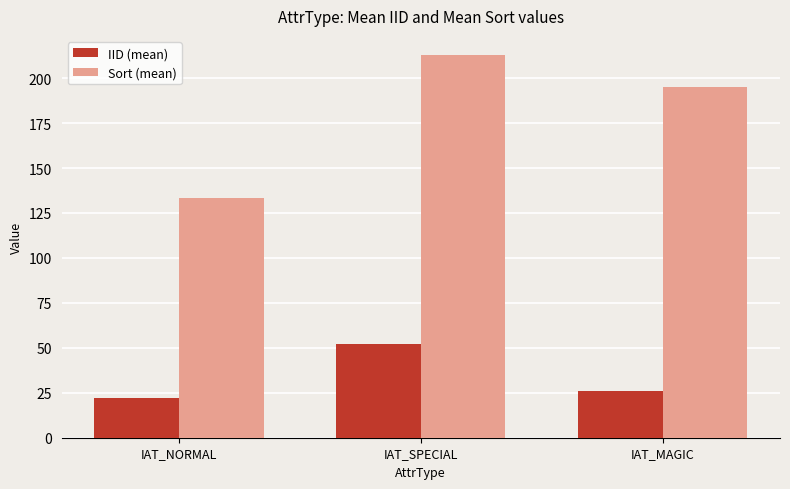

Which series changed the most between IAT_SPECIAL and IAT_MAGIC?

IID (mean)